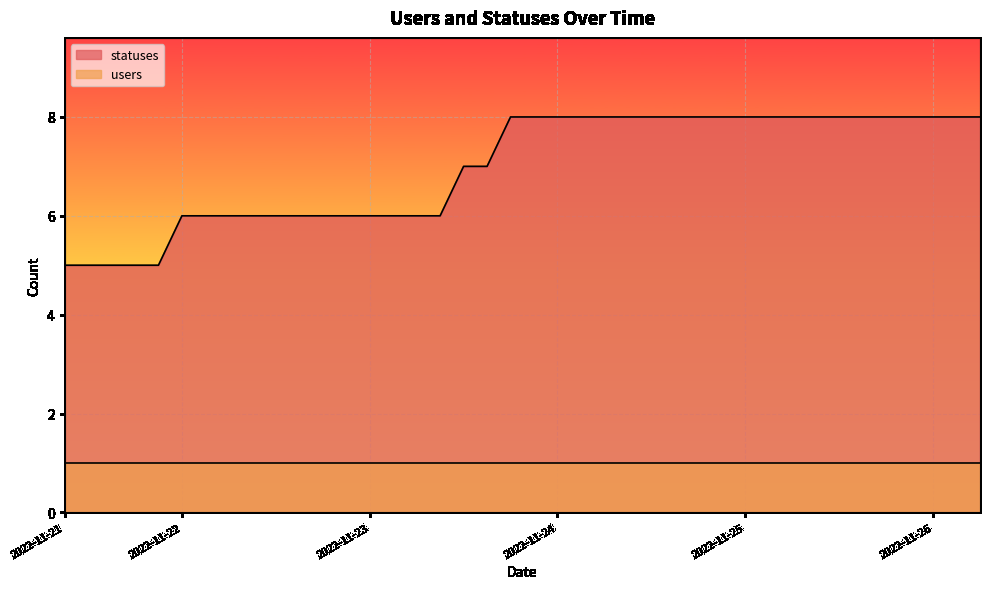

How many categories are shown in the chart?

40